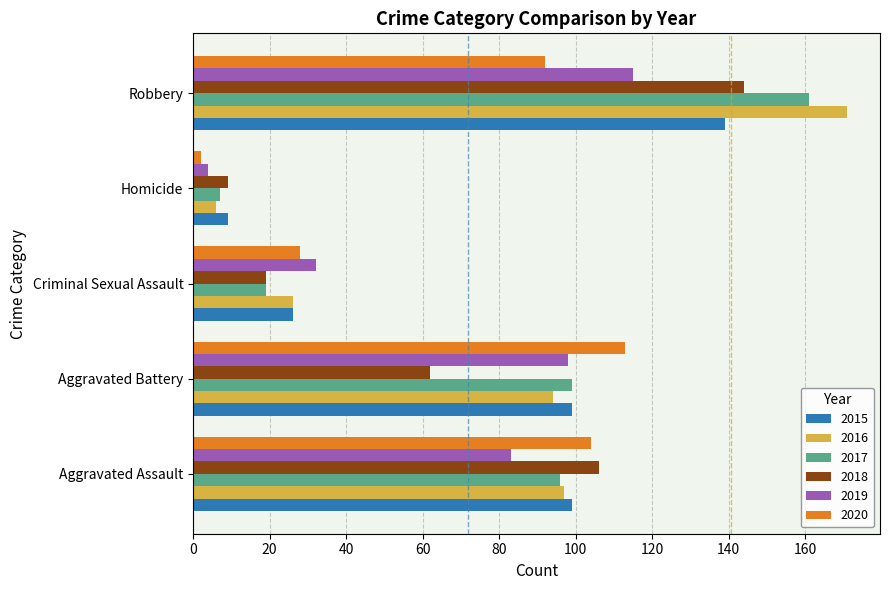

How many data points in 2018 are less than 62?

2